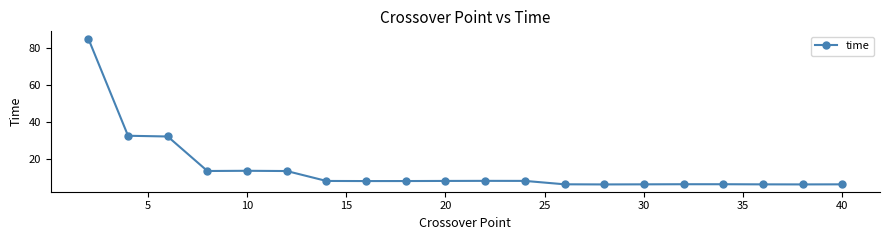

What is the smallest value displayed?

6.0